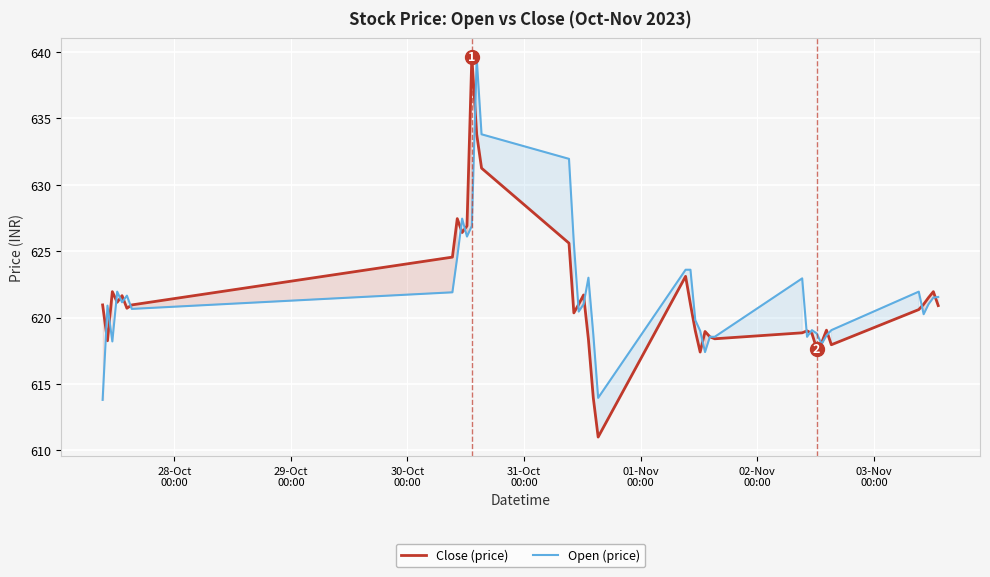

What is the difference between the second highest and minimum values in the Open (price) series?

20.0